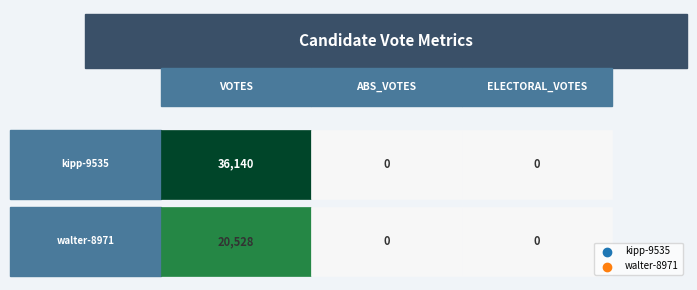

What is the maximum value for kipp-9535?

36140